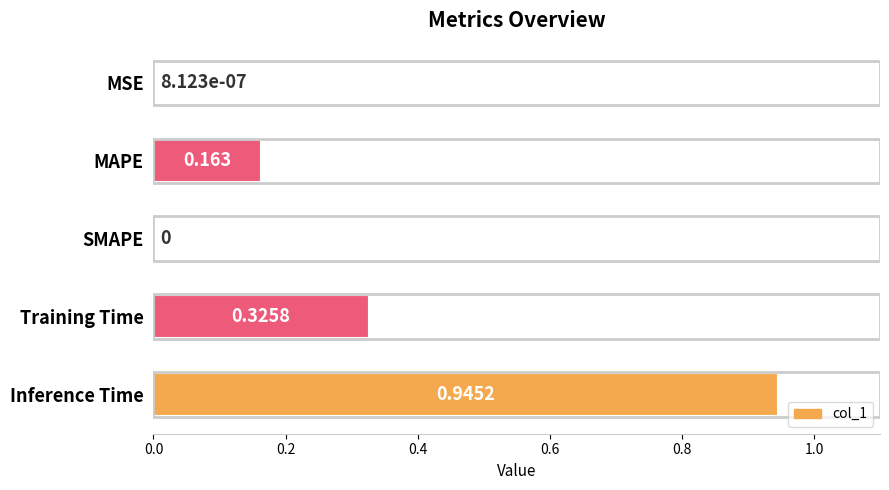

At which category does the chart reach its peak across all series?

Inference Time